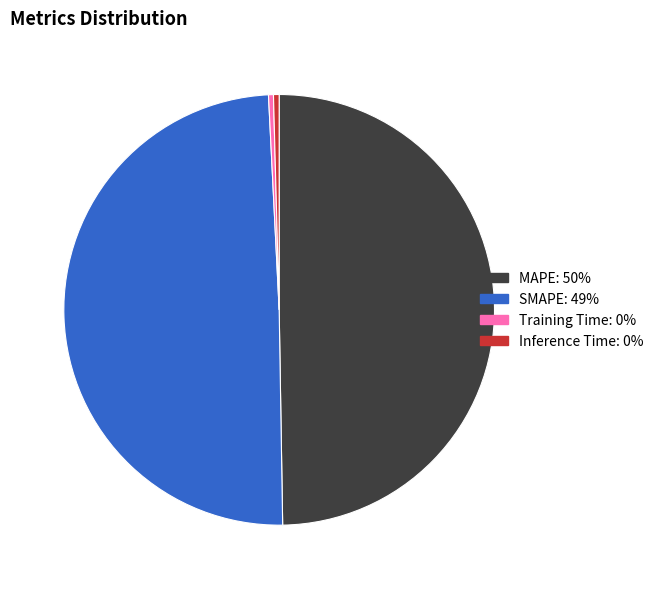

Do SMAPE and MAPE together represent more than half of the pie?

Yes